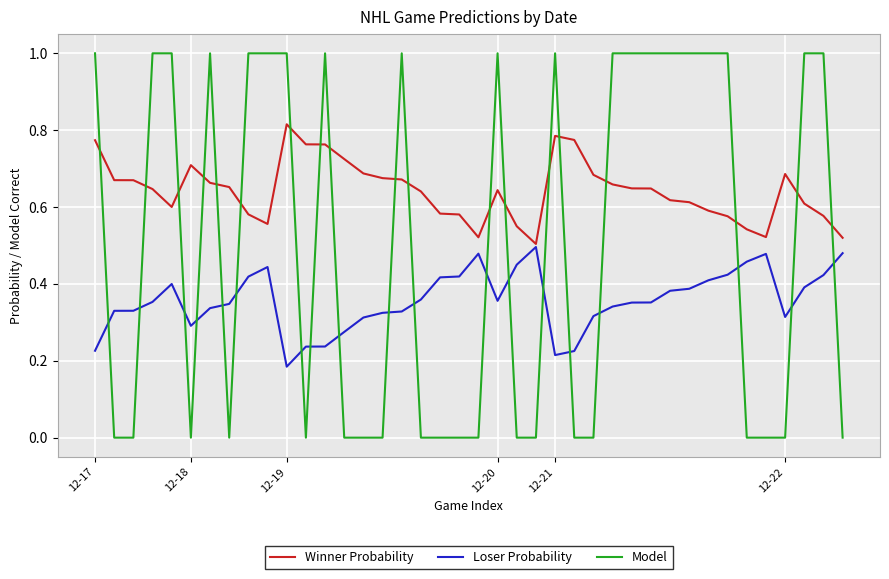

Which series has the widest spread of values?

Model